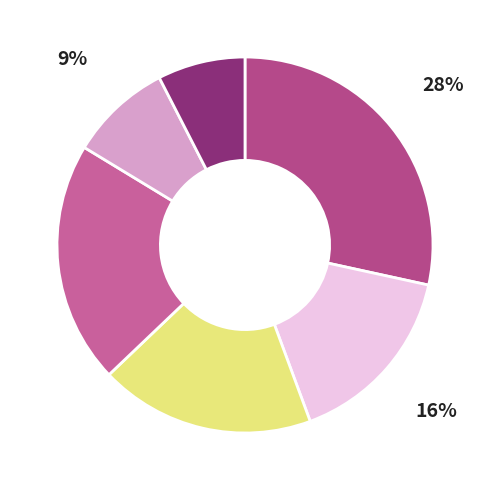

Does any single category account for the majority?

No